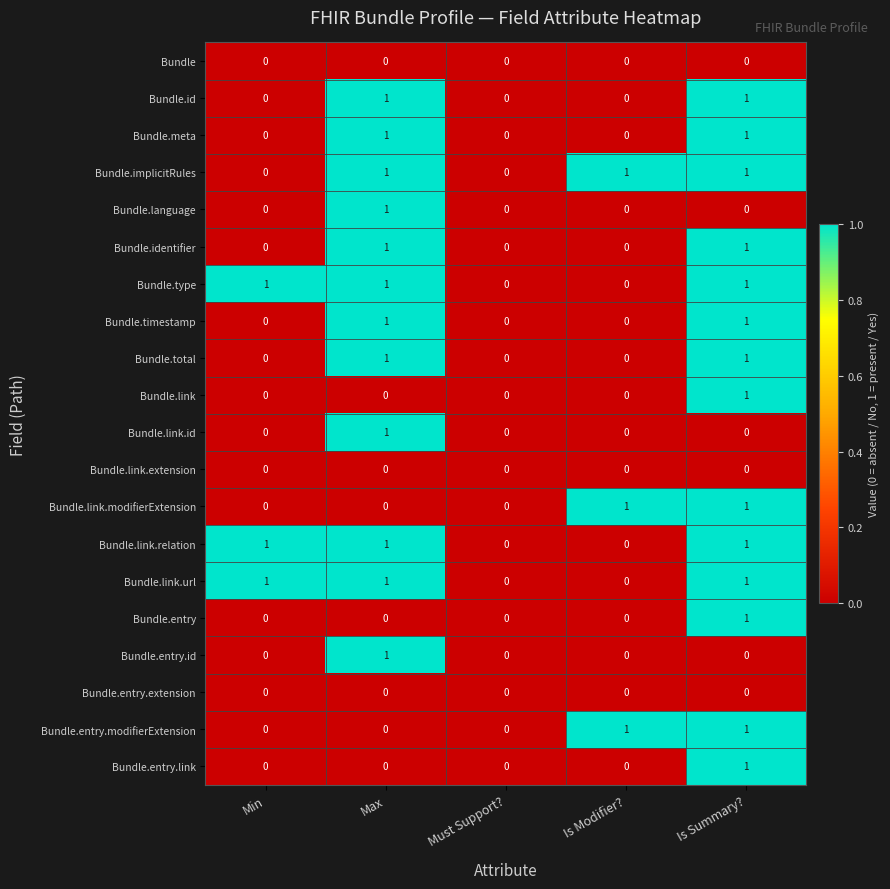

How many Bundle.total values are between 0 and 1?

5